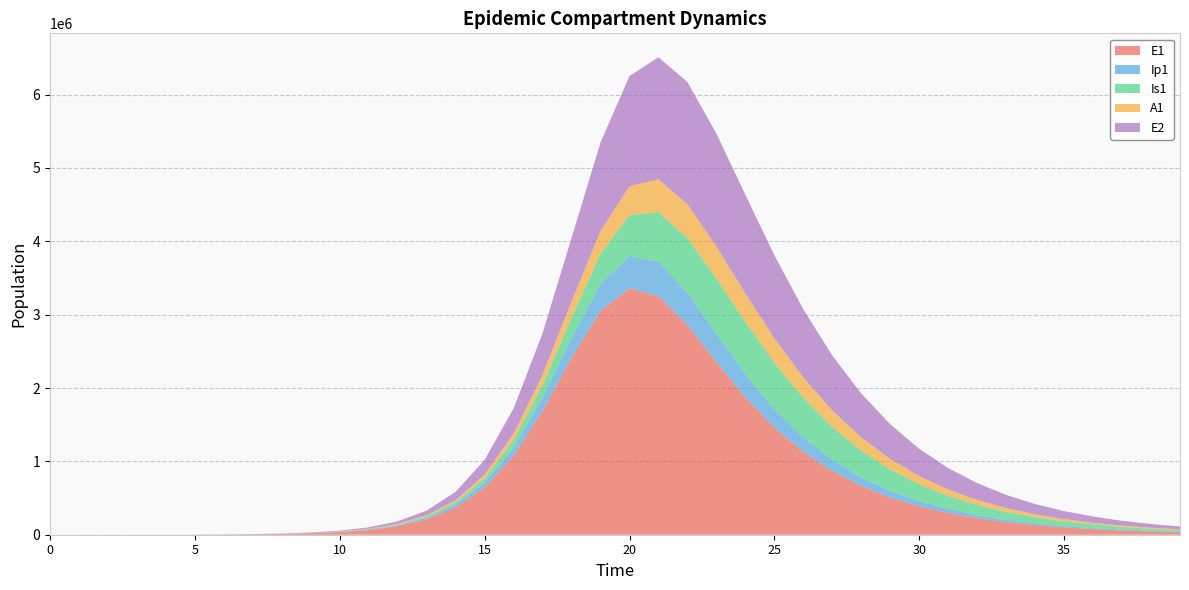

Reading right to left, list all the values displayed in this chart.

E1: 39=33799.0	38=44342.0	37=58171.8	36=76311.2	35=100099.8	34=131291.0	33=172176.8	32=225748.8	31=295901.3	30=387682.7	29=507590.4	28=663877.4	27=866765.3	26=1128250.7	25=1460678.1	24=1872030.3	23=2353680.7	22=2855232.3	21=3252746.8	20=3359828.2	19=3051642.1	18=2413632.0	17=1688567.6	16=1076890.4	15=645581.2	14=372526.5	13=210204.5	12=117109.1	11=64779.8	10=35692.5	9=19626.4	8=10793.5	7=5992.3	6=3252.6	5=945.1	4=274.5	3=79.7	2=23.1	1=6.3	0=0.0
Ip1: 39=6077.2	38=7972.5	37=10458.4	36=13718.4	35=17992.6	34=23594.8	33=30934.2	32=40543.0	31=53109.2	30=69514.4	29=90870.0	28=118532.5	27=154055.0	26=198964.4	25=254142.2	24=318411.3	23=385924.7	22=442961.7	21=468134.1	20=442856.9	19=368836.2	18=271346.8	17=180099.5	16=110967.0	15=65139.0	14=37129.7	13=20805.8	12=11546.4	11=6373.4	10=3508.3	9=1930.4	8=1068.7	7=612.6	6=273.1	5=79.4	4=23.0	3=6.7	2=1.9	1=0.5	0=0.0
Is1: 39=22217.5	38=29053.6	37=37955.3	36=49519.8	35=64498.4	34=83822.0	33=108620.4	32=140222.2	31=180116.4	30=229837.4	29=290718.0	28=363424.6	27=447167.1	26=538489.8	25=629699.1	24=707436.2	23=752884.7	22=746233.6	21=676979.0	20=554979.6	19=410048.2	18=275830.9	17=172305.6	16=102205.8	15=58656.6	14=33004.0	13=18359.4	12=10147.2	11=5588.0	10=3070.1	9=1681.3	8=907.8	7=450.1	6=186.3	5=54.2	4=15.9	3=4.8	2=1.7	1=0.9	0=1.0
A1: 39=10493.9	38=13734.2	37=17961.6	36=23467.3	35=30621.7	34=39891.0	33=51853.9	32=67213.7	31=86799.9	30=111544.7	29=142413.1	28=180247.5	27=225469.6	26=277557.8	25=334219.6	24=390258.3	23=436471.8	22=459773.0	21=446882.2	20=392894.8	19=308994.8	18=218294.8	17=141124.1	16=85569.2	15=49762.1	14=28214.3	13=15762.9	12=8733.3	11=4816.1	10=2649.0	9=1454.8	8=797.4	7=432.5	6=187.7	5=54.5	4=15.8	3=4.5	2=1.2	1=0.2	0=0.0
E2: 39=39752.2	38=51170.0	37=65835.9	36=84655.8	35=108776.6	34=139642.1	33=179054.7	32=229238.7	31=292889.6	30=373184.7	29=473694.6	28=598088.2	27=749423.1	26=928658.4	25=1131832.6	24=1345336.4	23=1539682.3	22=1665845.5	21=1665043.6	20=1502514.6	19=1207282.9	18=866444.2	17=566076.7	16=345500.5	15=201710.4	14=114623.9	13=64120.1	12=35550.2	11=19612.3	10=10790.1	9=5928.4	8=3258.8	7=1808.8	6=981.7	5=285.2	4=82.9	3=24.1	2=7.0	1=1.9	0=0.0